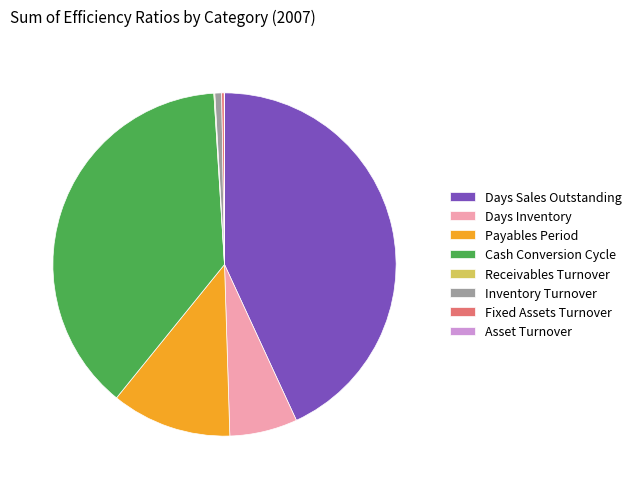

Does Days Sales Outstanding account for over 50% of the chart?

No